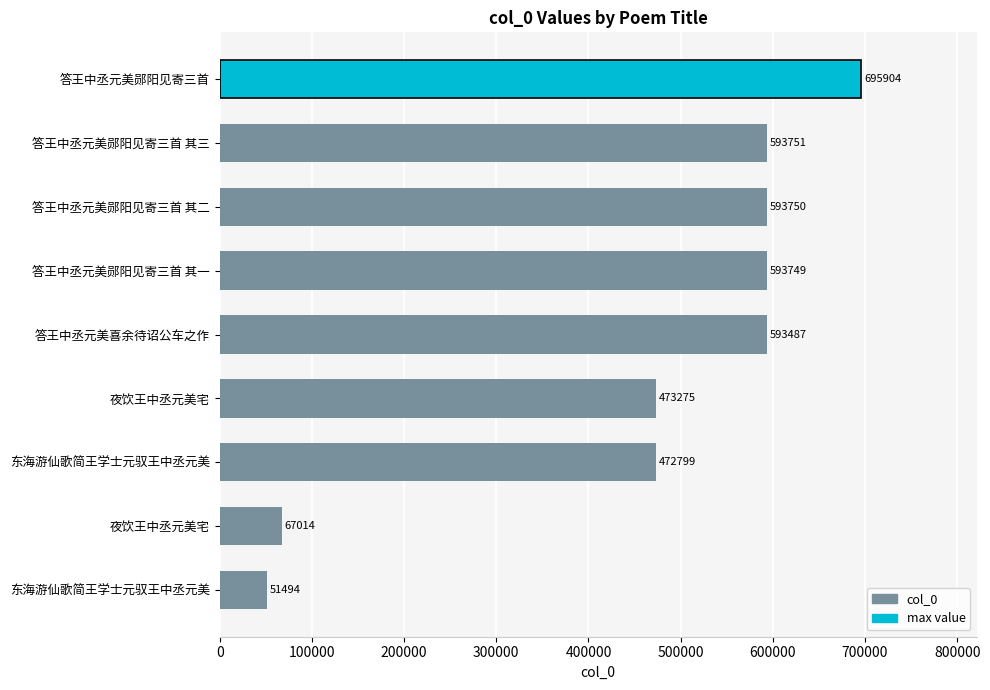

Does the chart contain any negative values?

No